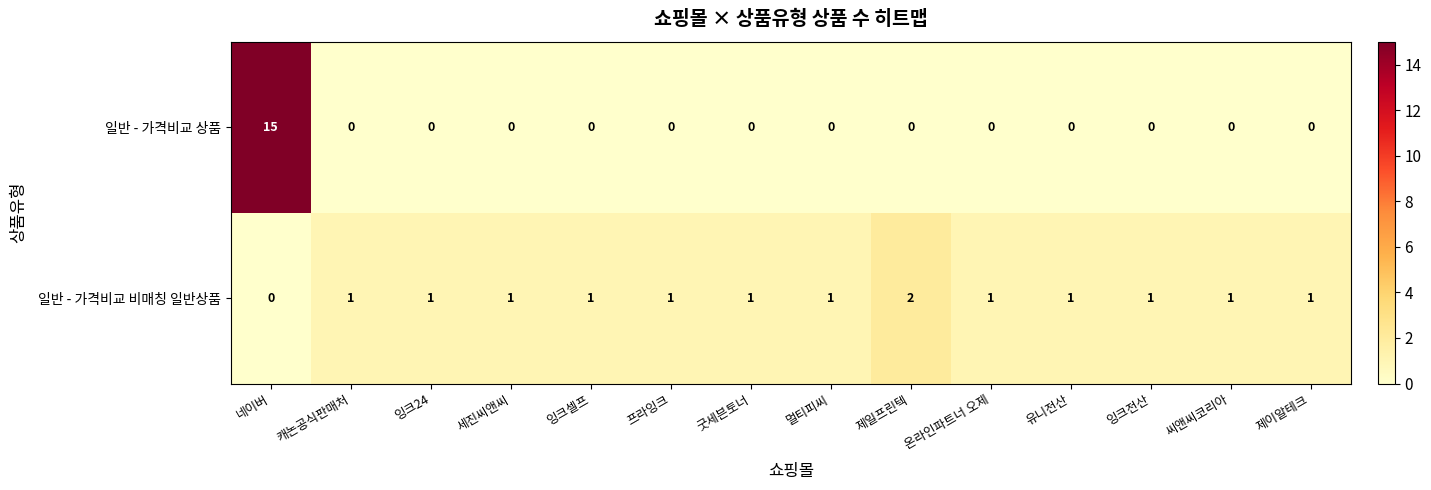

What is the greatest value displayed?

15